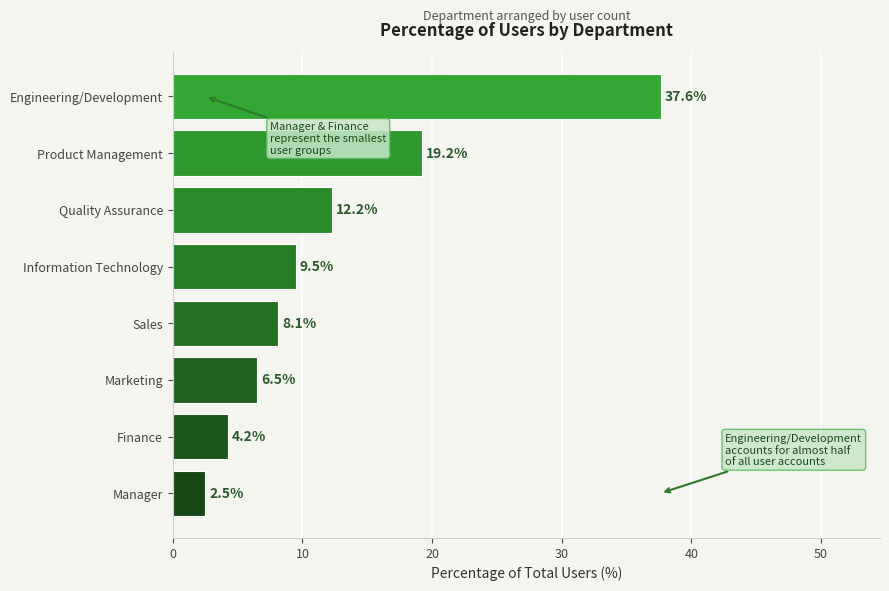

What is the change in value from Quality Assurance to Sales?

-4.1